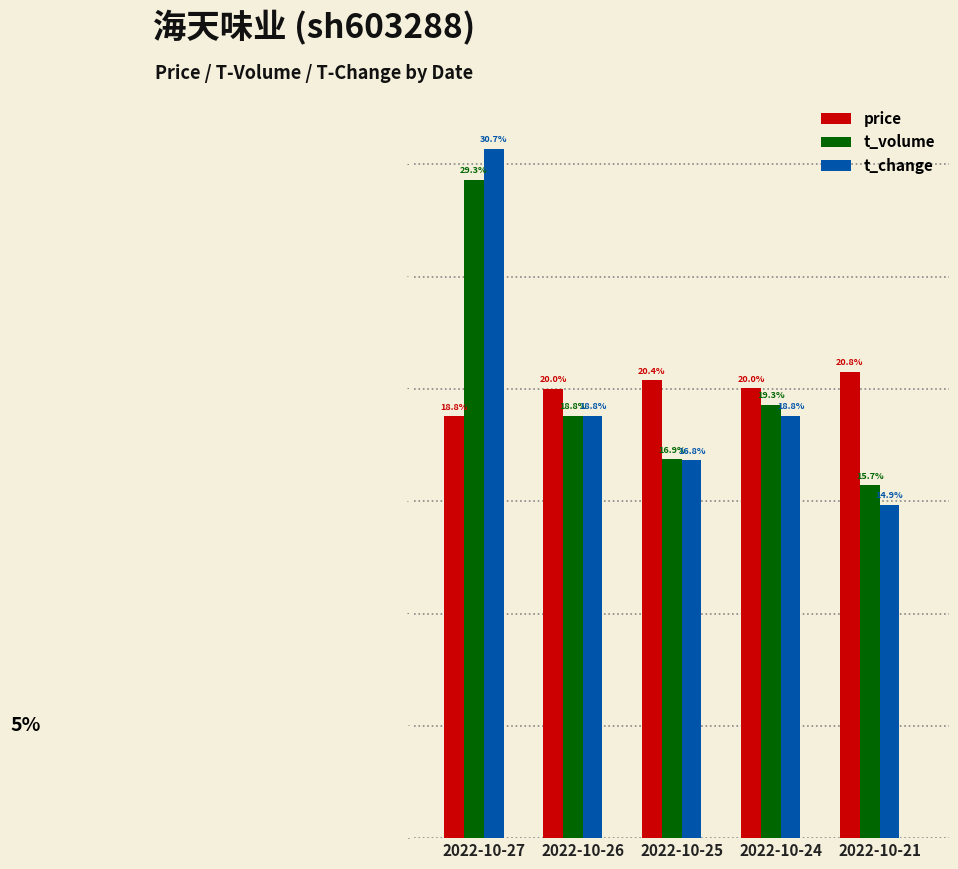

What is the highest value of the t_change series?

0.3